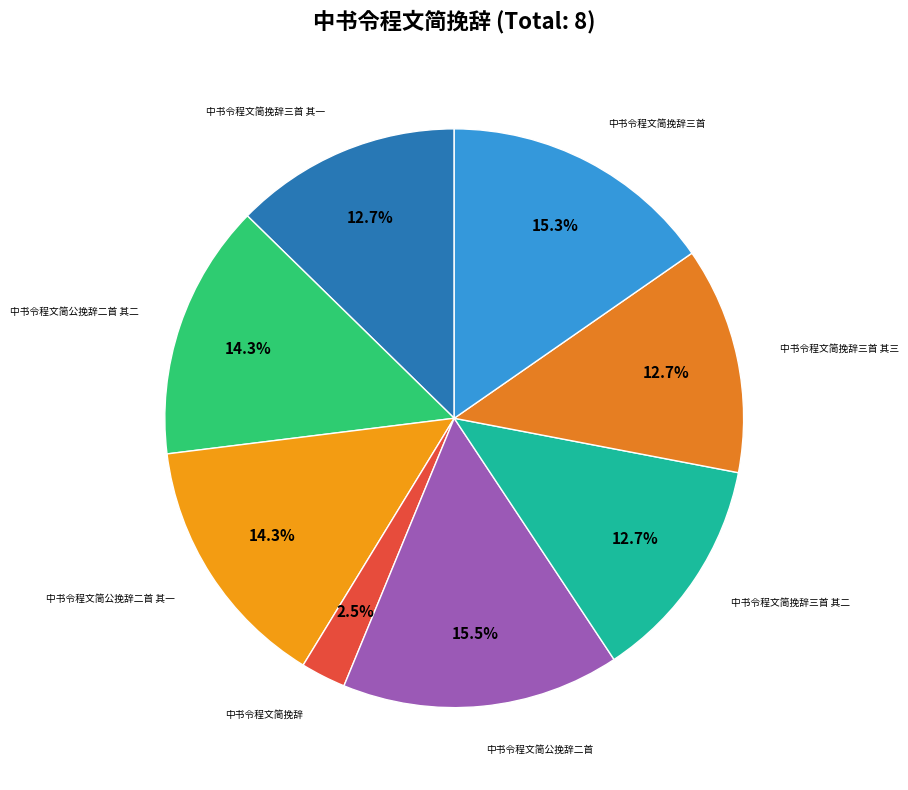

Count the number of slices in the pie.

8